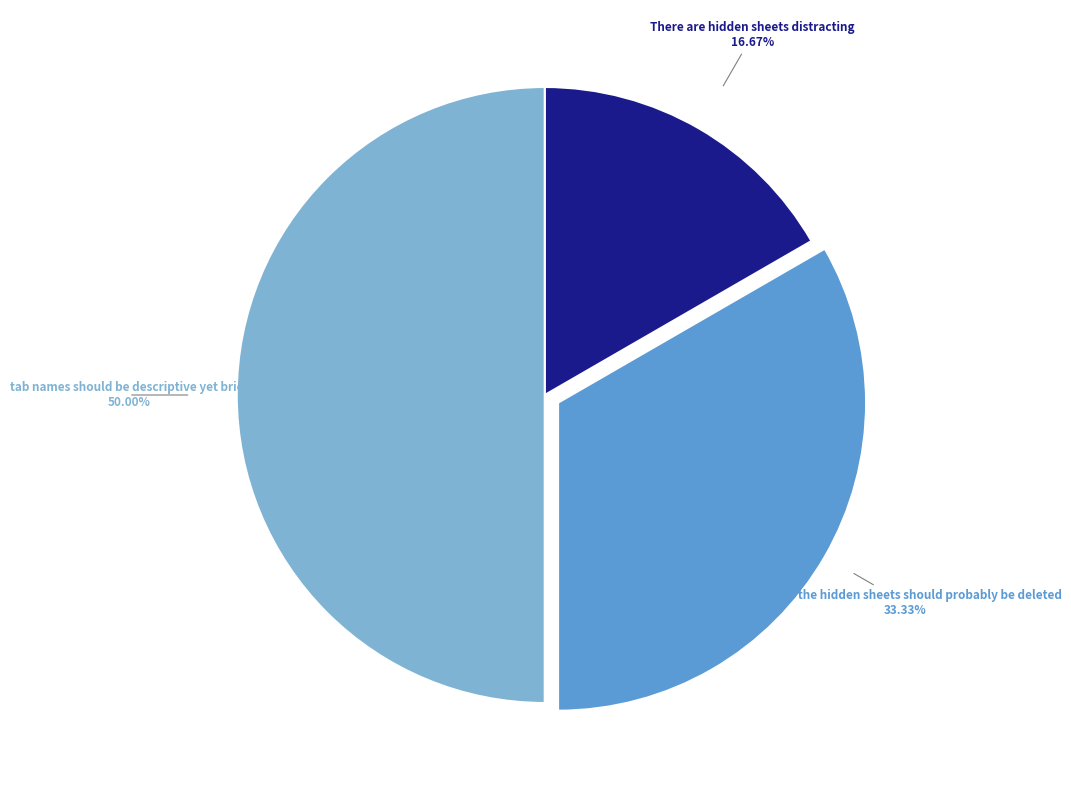

Between There are hidden sheets distracting and Some of the hidden sheets should probably be deleted, which is larger?

Some of the hidden sheets should probably be deleted